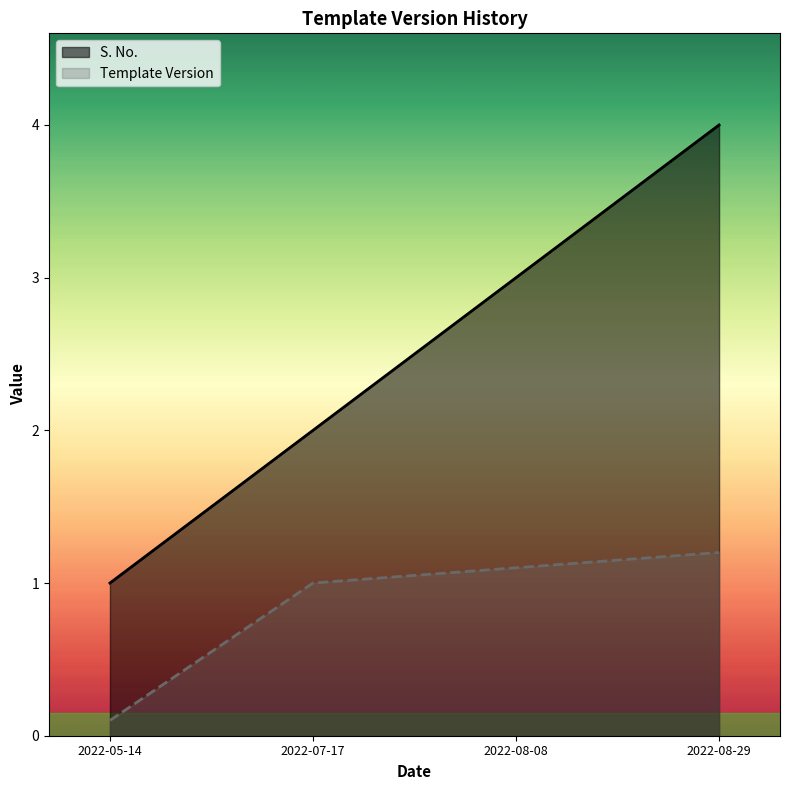

Which has a higher value, 2022-05-14 or 2022-08-29?

2022-08-29